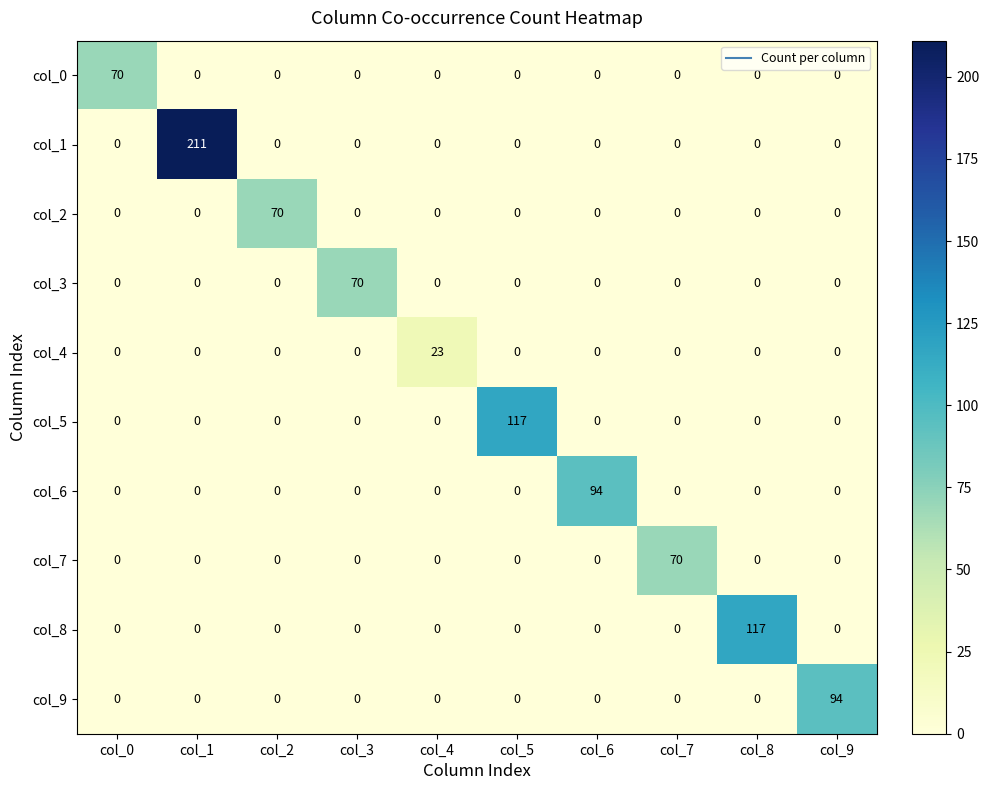

At which category is the sum across all series the highest?

col_1